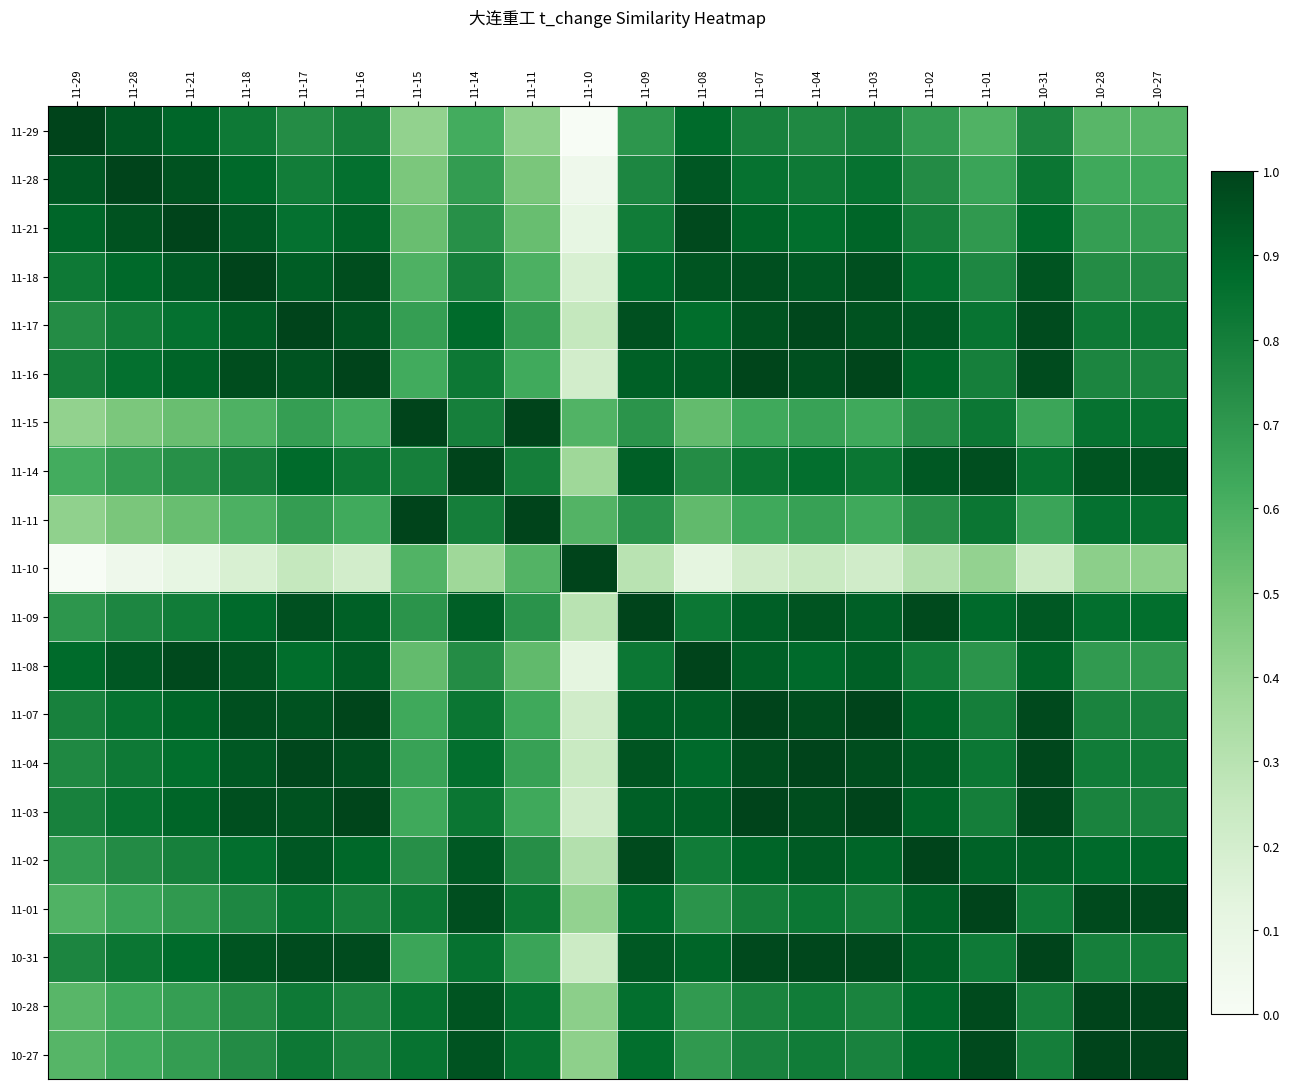

At which category is the sum across all series the highest?

11-17